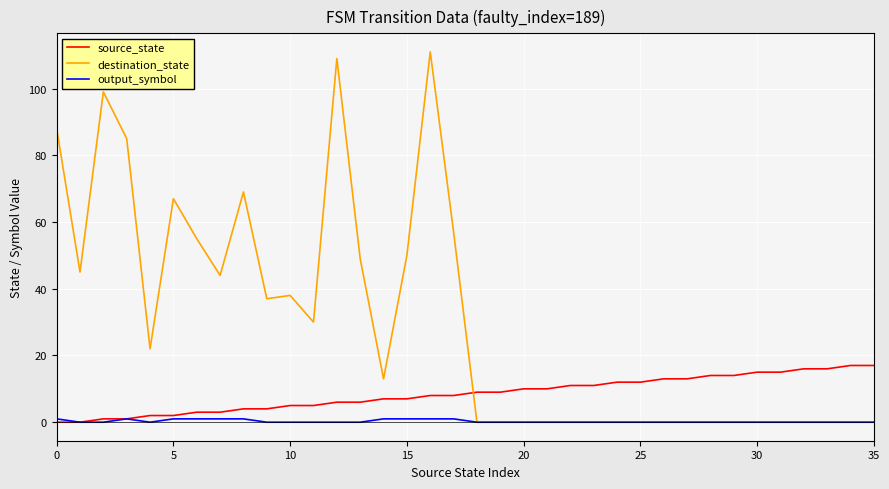

Count the number of data series in this chart.

3